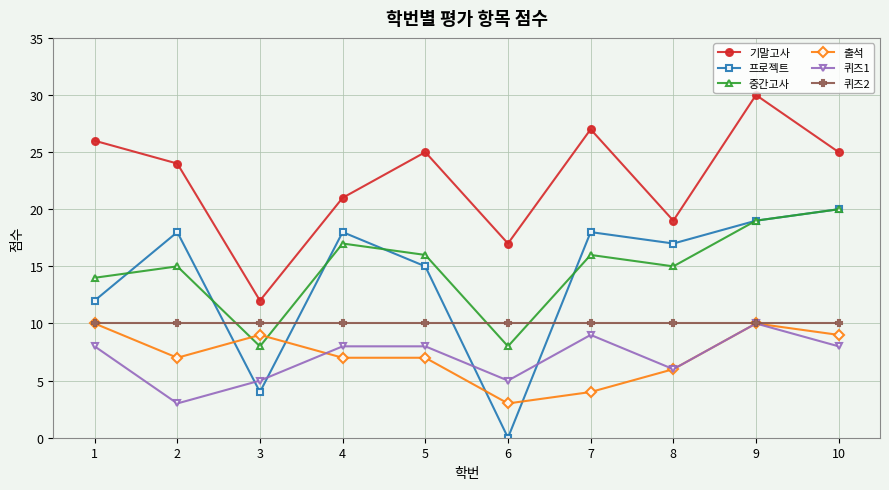

What is the value of the 퀴즈2 point at the 8th from the left?

10